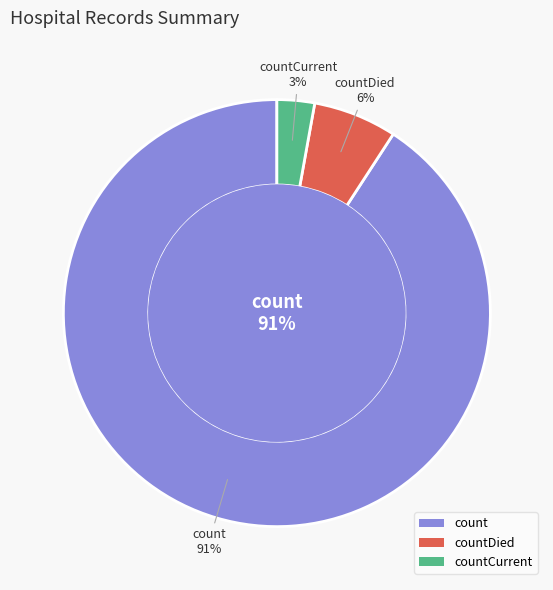

What is the largest slice in the pie chart?

count